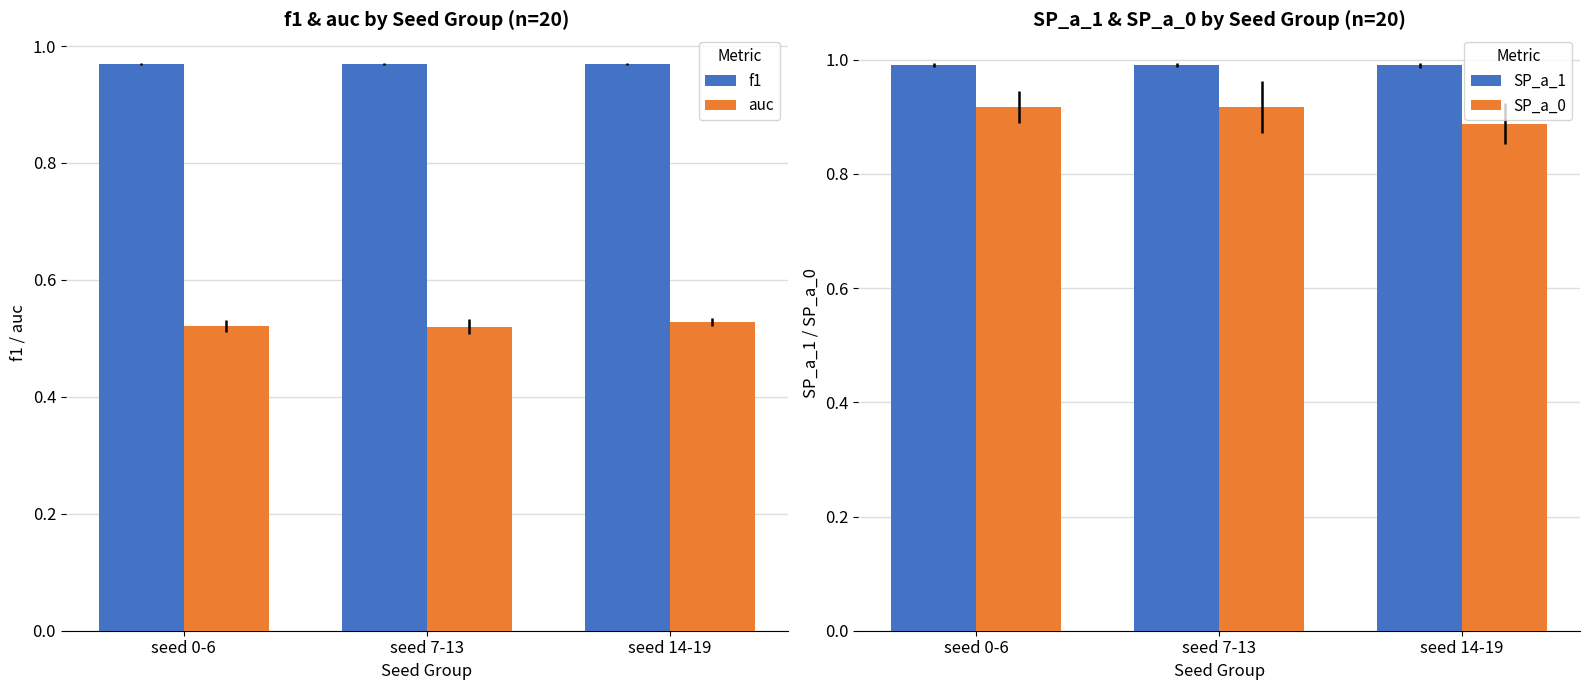

What is the spread (max minus min) of values at seed 14-19?

0.5